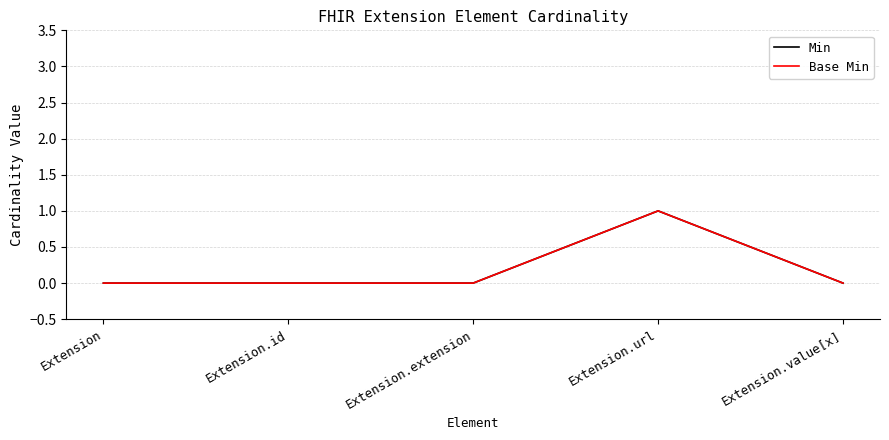

Which series has the largest total across all categories?

Min